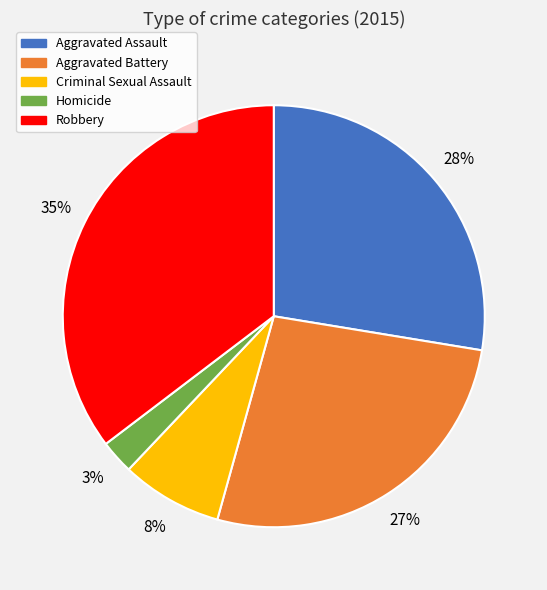

True or false: Robbery accounts for 35% of the total.

True